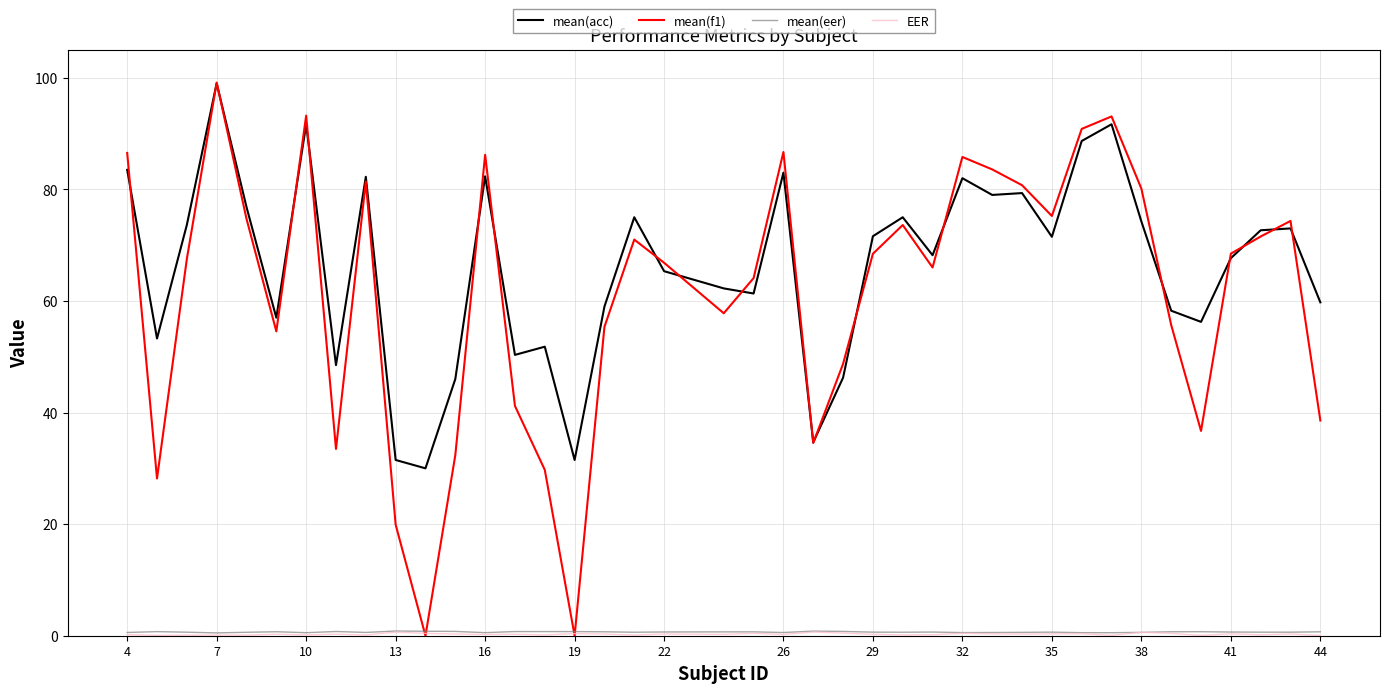

Which series has the largest total across all categories?

mean(acc)